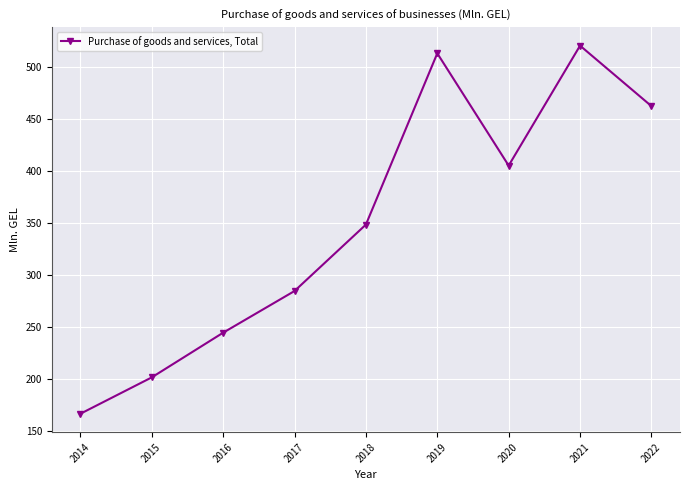

What is the difference between the values at 2019 and 2018?

164.8